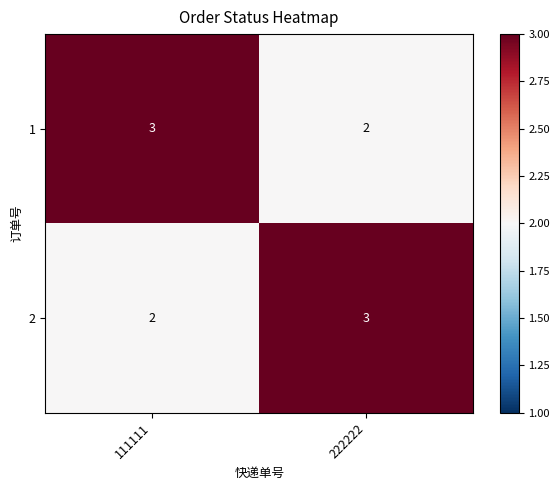

True or false: 2 has a value of 3 at 111111.

False